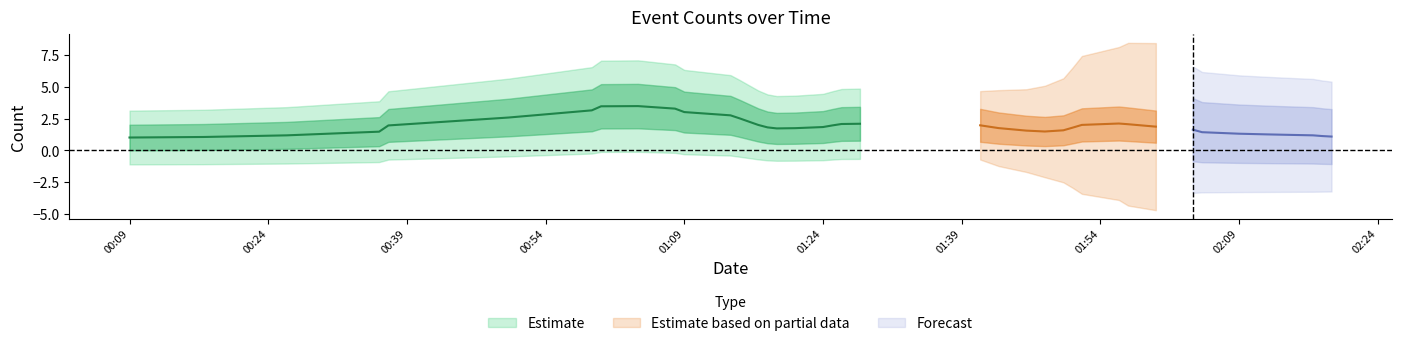

What is the difference between the second highest and second lowest values?

4